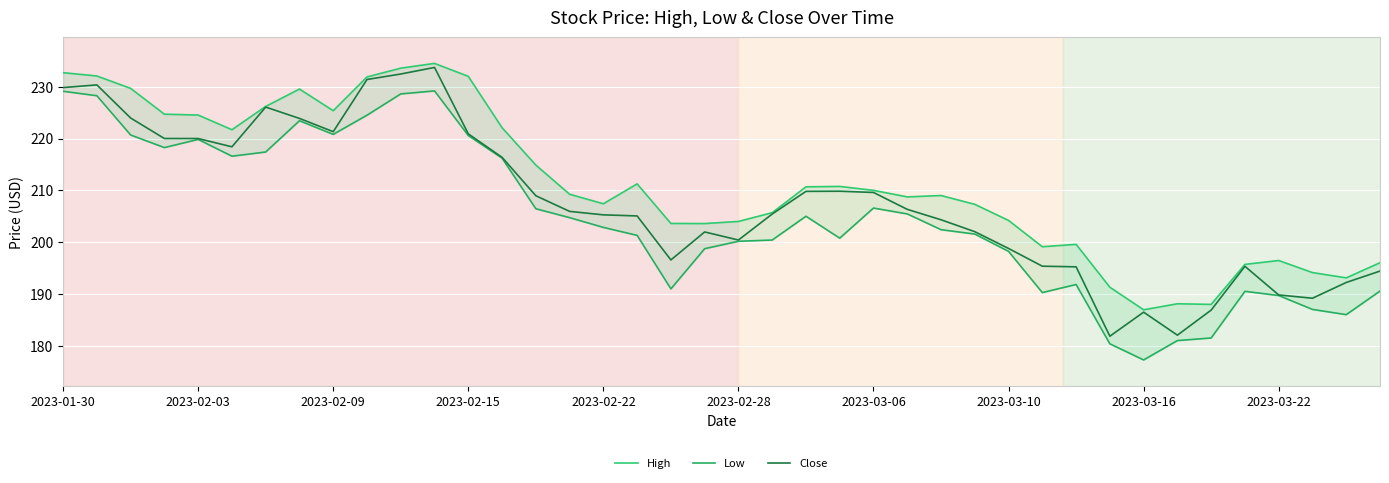

The value of Close at 33 is 302.2. True or false?

False